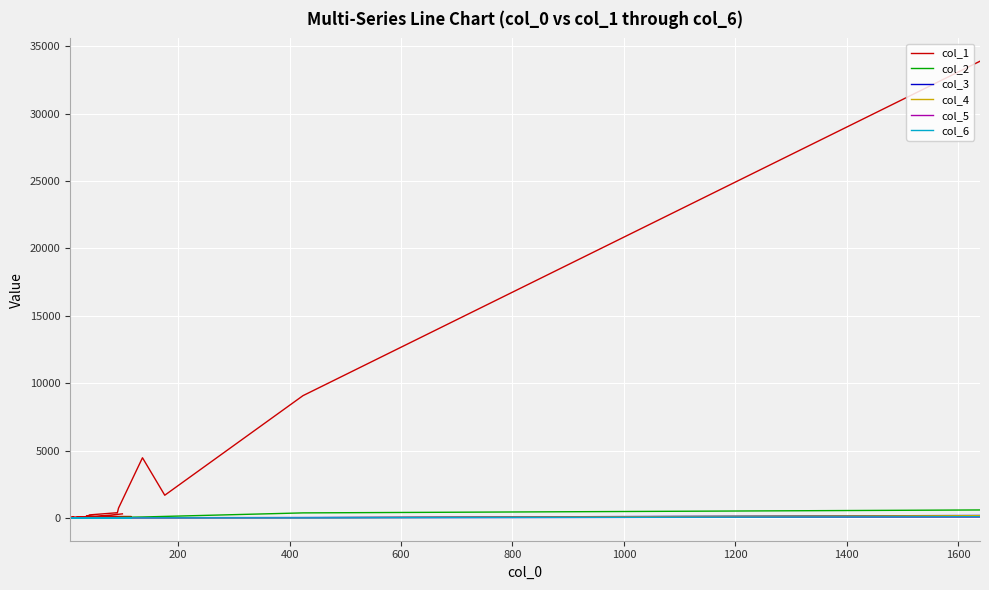

Which series has the largest total across all categories?

col_1